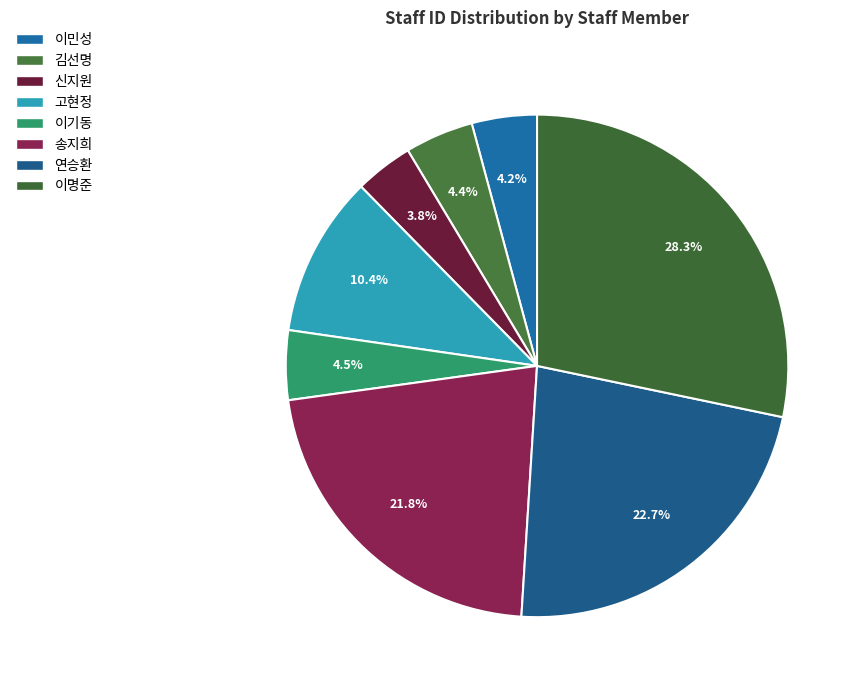

What is the ratio of the value at 이명준 to the value at 이민성?

6.7